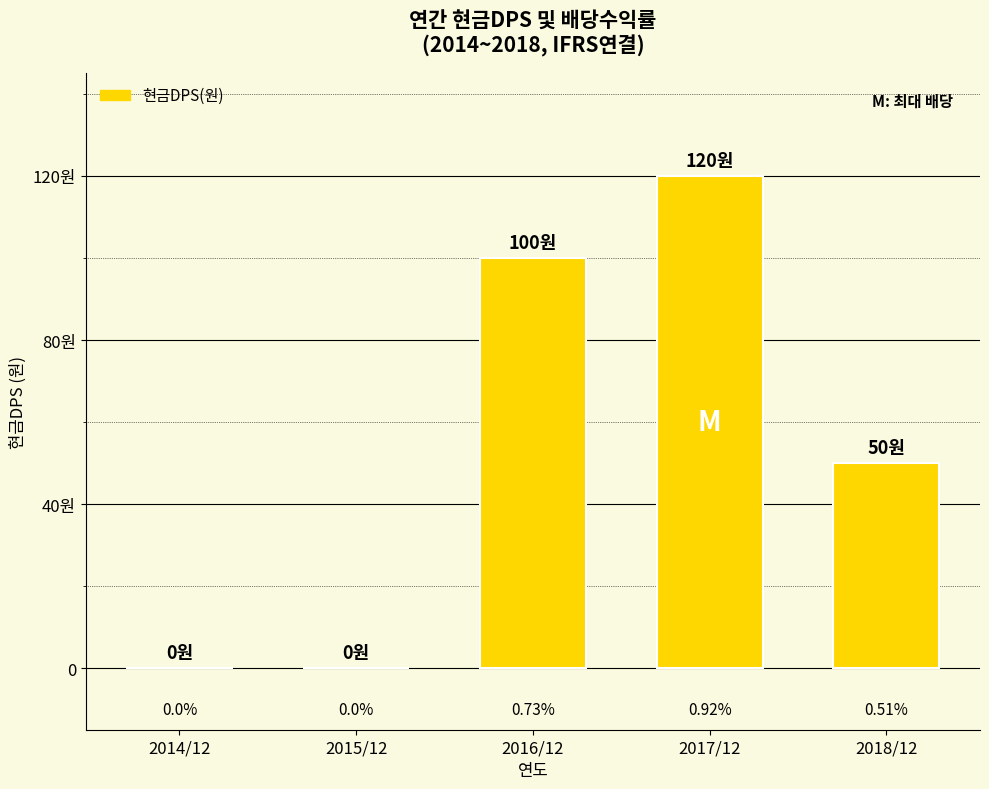

Are the bars horizontal?

No